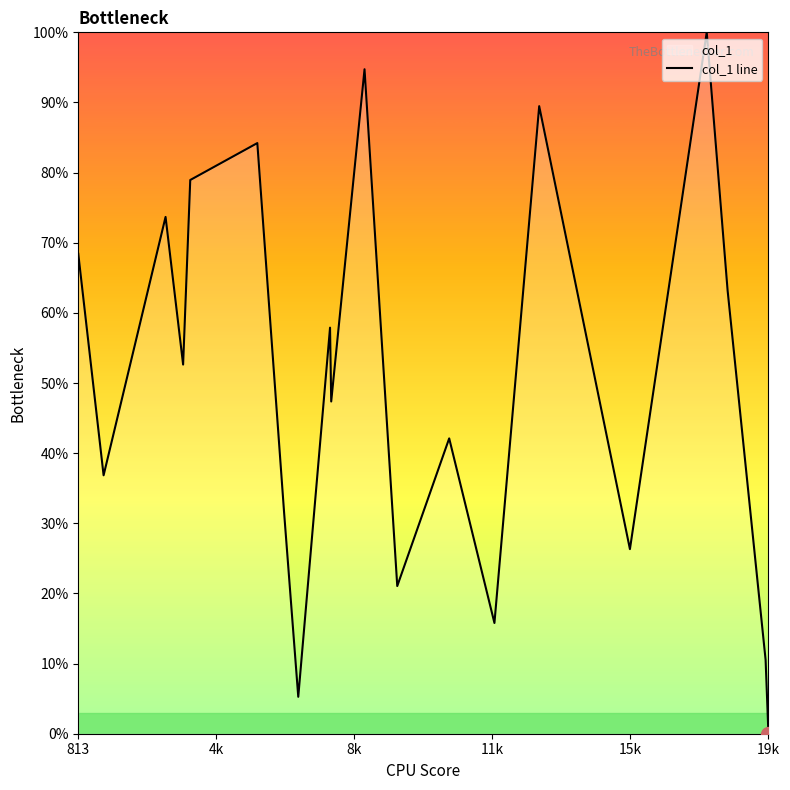

How many data points does each series have?

20